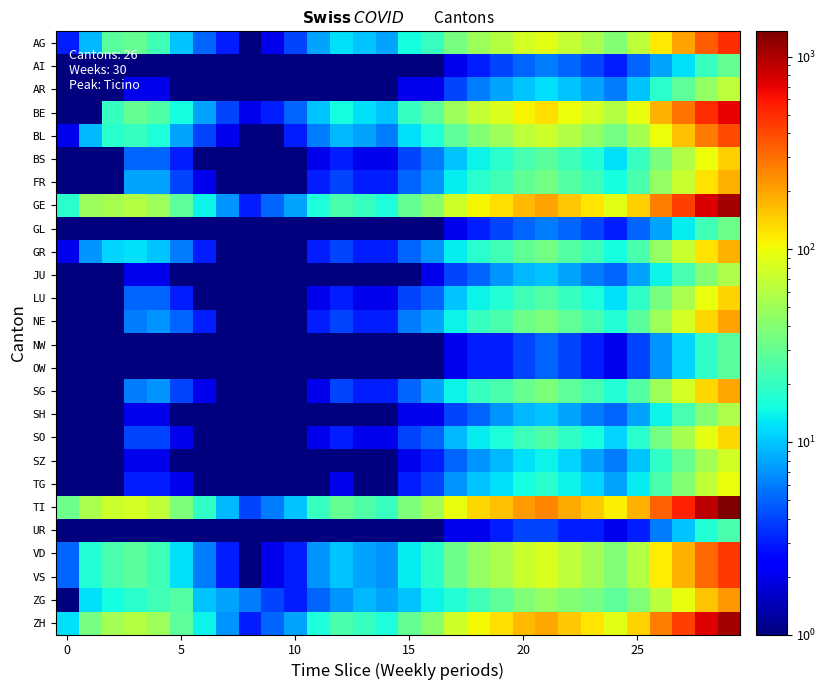

Reading left to right, what are all the values shown in this chart?

AG: 3	9	27	30	22	10	5	3	1	2	4	8	12	10	8	15	20	35	50	60	80	90	70	55	40	65	120	200	350	500
AI: 1	1	1	1	1	1	1	1	1	1	1	1	1	1	1	1	1	2	3	4	5	6	5	4	3	5	8	12	20	30
AR: 1	1	1	2	2	1	1	1	1	1	1	1	1	1	1	2	2	4	6	8	10	12	10	8	6	10	18	28	45	65
BE: 1	1	20	30	25	15	8	4	2	3	5	10	15	12	10	20	28	50	70	85	110	130	100	80	60	95	180	290	500	700
BL: 2	9	18	20	16	8	4	2	1	1	3	6	9	8	6	12	16	28	40	50	65	75	58	46	34	54	100	160	275	400
BS: 1	1	1	5	5	3	1	1	1	1	1	2	3	2	2	4	6	10	14	18	23	27	21	17	12	20	36	58	100	145
FR: 1	1	1	8	8	4	2	1	1	1	1	3	4	3	3	5	7	13	18	22	29	34	26	21	15	24	45	72	125	180
GE: 18	48	54	60	50	28	14	7	3	5	8	16	24	20	16	30	42	76	108	130	170	200	154	122	90	143	270	432	750	1080
GL: 1	1	1	1	1	1	1	1	1	1	1	1	1	1	1	1	1	2	3	4	5	6	5	4	3	5	8	13	22	32
GR: 2	7	11	12	10	6	3	1	1	1	1	3	4	3	3	5	7	13	18	22	29	34	26	21	15	24	45	72	125	180
JU: 1	1	1	2	2	1	1	1	1	1	1	1	1	1	1	1	2	4	5	7	9	10	8	6	5	8	14	23	40	57
LU: 1	1	1	5	5	3	1	1	1	1	1	2	3	2	2	4	5	10	14	17	22	26	20	16	12	19	35	56	97	140
NE: 1	1	1	6	7	5	3	1	1	1	1	3	4	3	3	6	8	14	20	24	32	37	29	23	17	27	50	80	138	200
NW: 1	1	1	1	1	1	1	1	1	1	1	1	1	1	1	1	1	2	3	3	4	5	4	3	2	4	7	11	19	27
OW: 1	1	1	1	1	1	1	1	1	1	1	1	1	1	1	1	1	2	3	3	4	5	4	3	2	4	7	11	19	27
SG: 1	1	1	6	7	4	2	1	1	1	1	2	4	3	3	5	8	14	20	24	31	37	28	23	17	26	49	79	137	198
SH: 1	1	1	2	2	1	1	1	1	1	1	1	1	1	1	2	2	4	5	7	9	10	8	6	5	8	14	23	40	57
SO: 1	1	1	4	4	2	1	1	1	1	1	2	3	2	2	4	5	9	13	16	21	25	19	15	11	18	34	54	93	135
SZ: 1	1	1	2	2	1	1	1	1	1	1	1	1	1	1	2	3	5	7	9	12	14	11	8	6	10	19	31	53	77
TG: 1	1	1	3	3	2	1	1	1	1	1	1	2	1	1	3	4	7	10	12	15	18	14	11	8	13	24	39	67	97
TI: 32	56	73	80	67	37	19	9	4	6	10	20	30	25	20	37	52	95	135	163	213	250	193	153	113	179	338	541	938	1354
UR: 1	1	1	1	1	1	1	1	1	1	1	1	1	1	1	1	1	2	2	3	4	4	3	3	2	3	6	10	17	24
VD: 5	17	24	27	22	12	6	3	1	2	3	7	10	8	7	13	18	32	46	55	72	85	65	52	38	61	114	183	318	459
VS: 5	17	24	27	22	12	6	3	1	2	3	7	10	8	7	13	18	32	46	55	72	85	65	52	38	61	114	183	318	459
ZG: 1	12	15	18	22	26	10	8	6	4	3	5	7	9	8	10	14	17	22	28	38	45	40	35	28	38	62	95	155	220
ZH: 12	35	53	60	50	28	14	7	3	5	8	16	24	20	16	30	42	75	107	129	169	198	153	121	89	142	268	430	745	1075